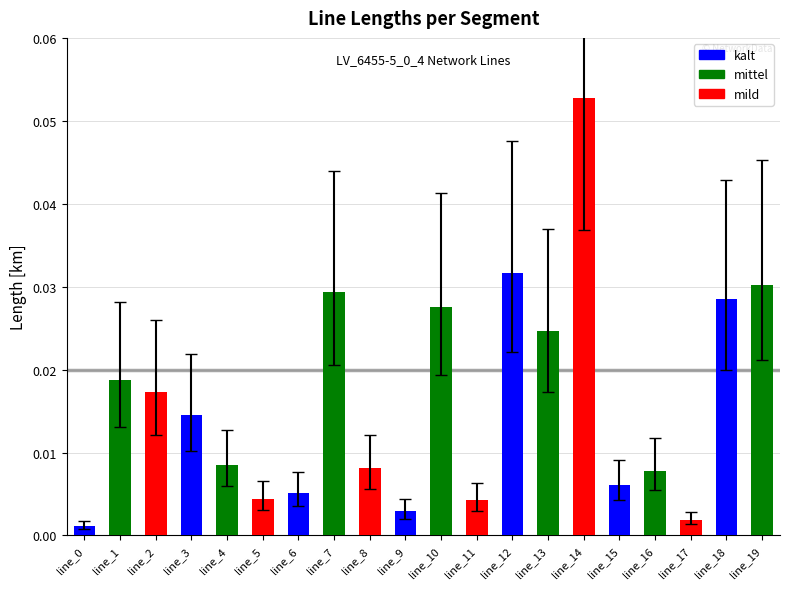

Which category has the highest value across all series?

line_14